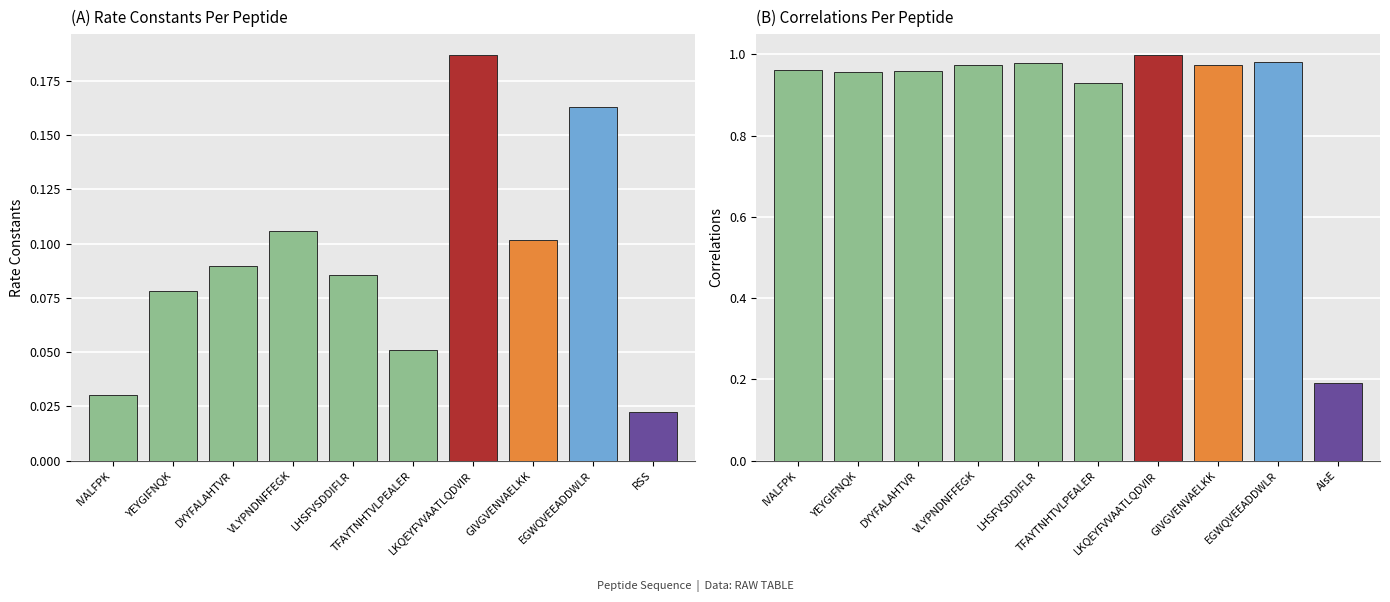

What is the sum of the Correlations values at TFAYTNHTVLPEALER and LKQEYFVVAATLQDVIR?

1.9